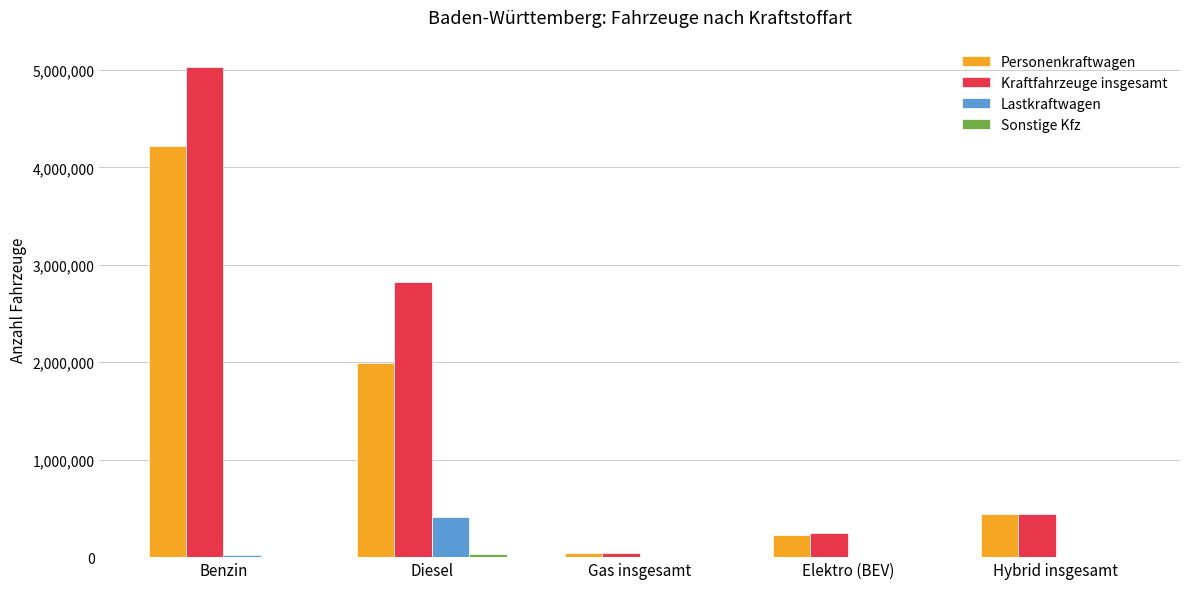

Which series changed the most between Diesel and Hybrid insgesamt?

Kraftfahrzeuge insgesamt